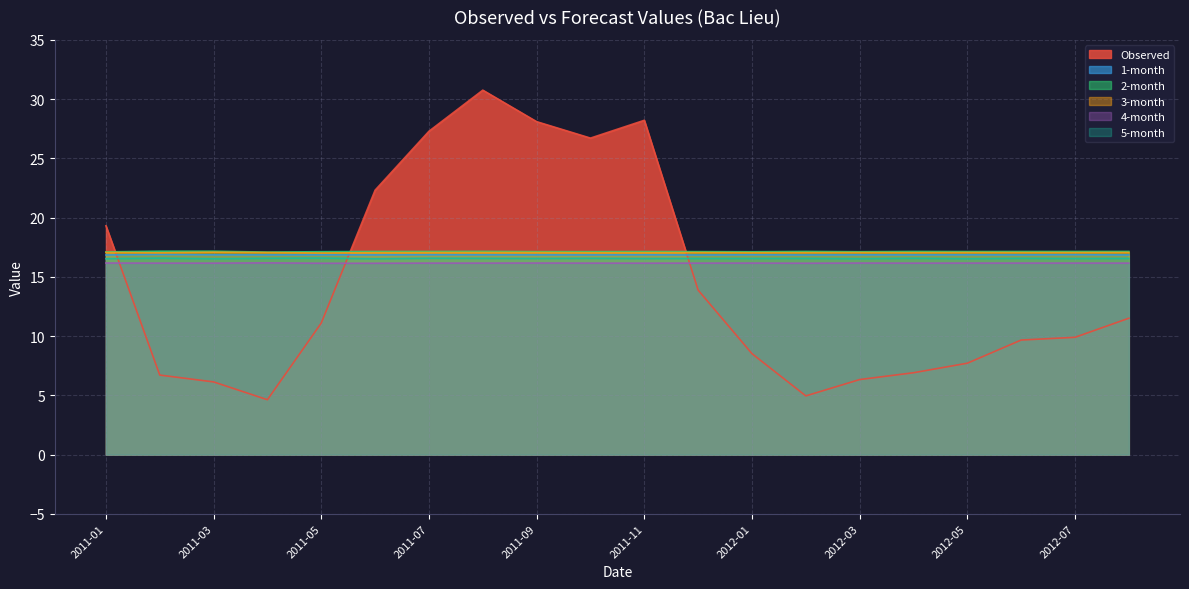

At which category is the sum across all series the highest?

2011-08